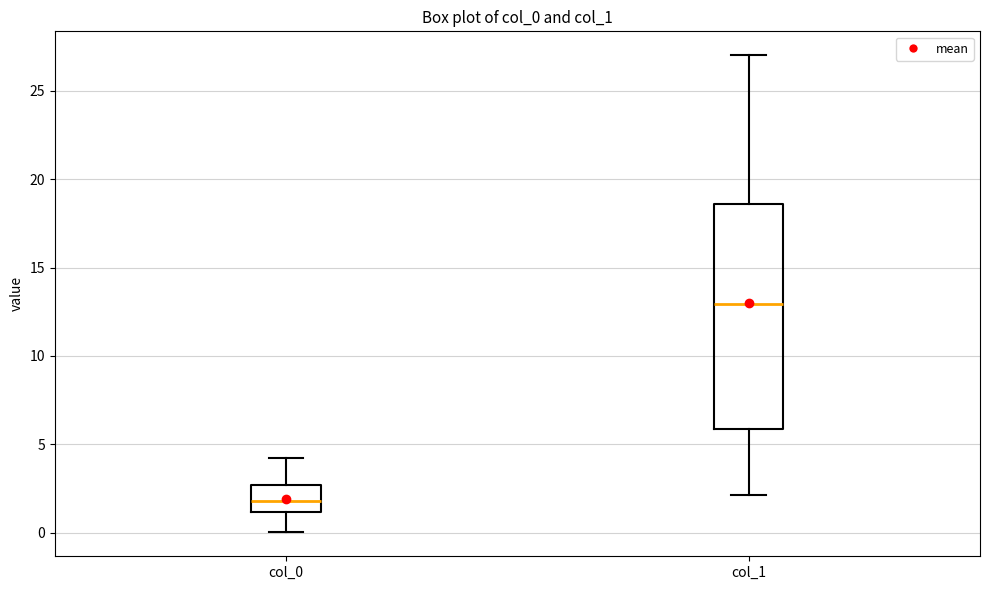

Reading left to right, transcribe this box plot: for each box, give where its median line is, the range the box spans, and where its two whiskers end, as read against the y-axis. The values are not printed on the chart, so give them approximately, as read against the axis.

col_0: median 2.0, box 1.0 to 2.5, whiskers 0.0 to 4.0
col_1: median 13.0, box 6.0 to 18.5, whiskers 2.0 to 27.0